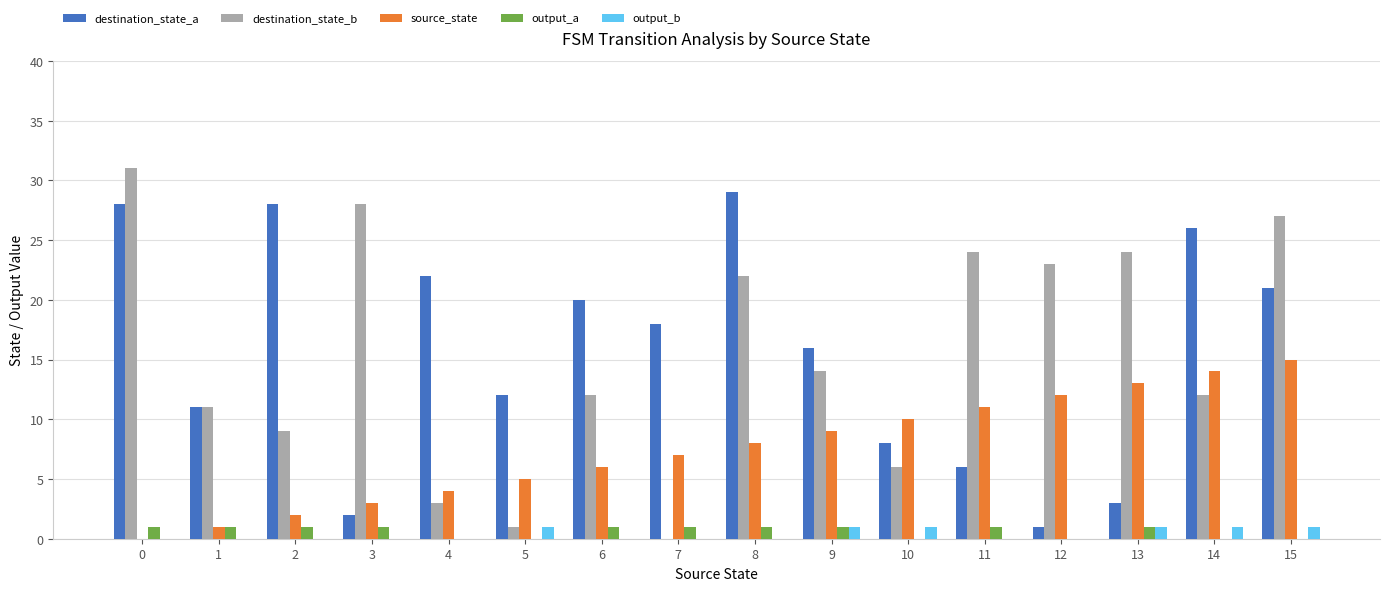

What is the sum of the source_state values at 2 and 9?

11